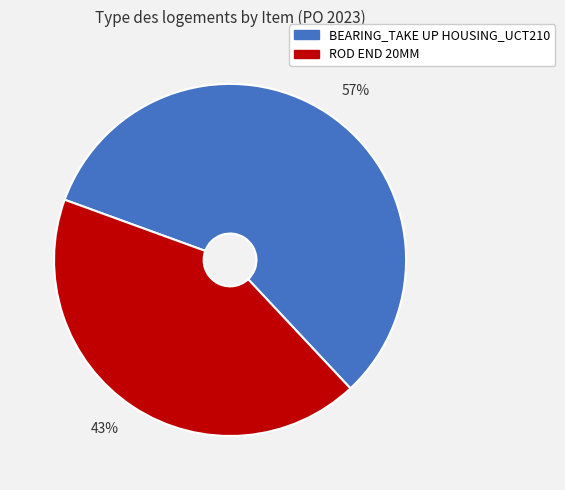

What is the largest slice in the pie chart?

57%